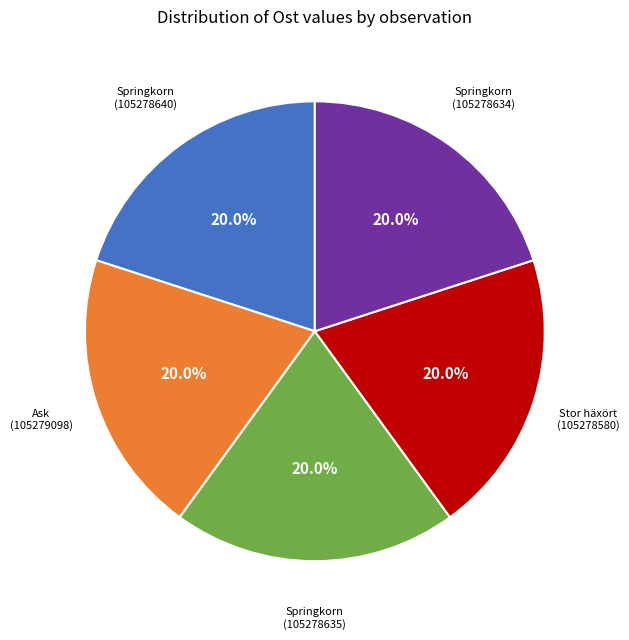

Is there any slice that represents more than half of the pie?

No